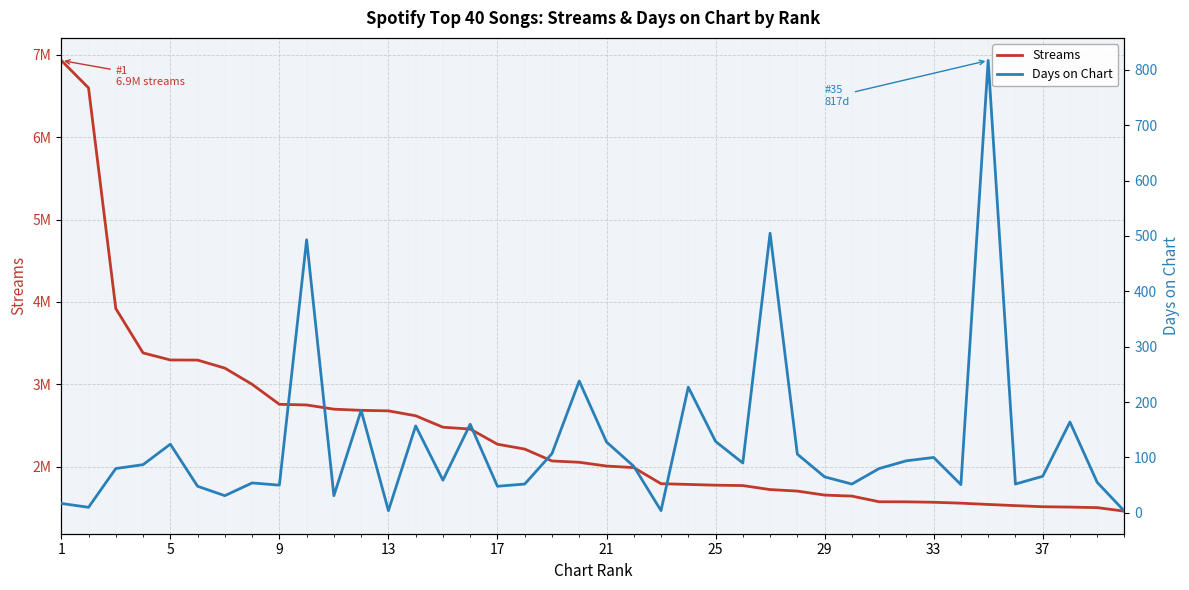

At which label does Streams reach its peak?

1